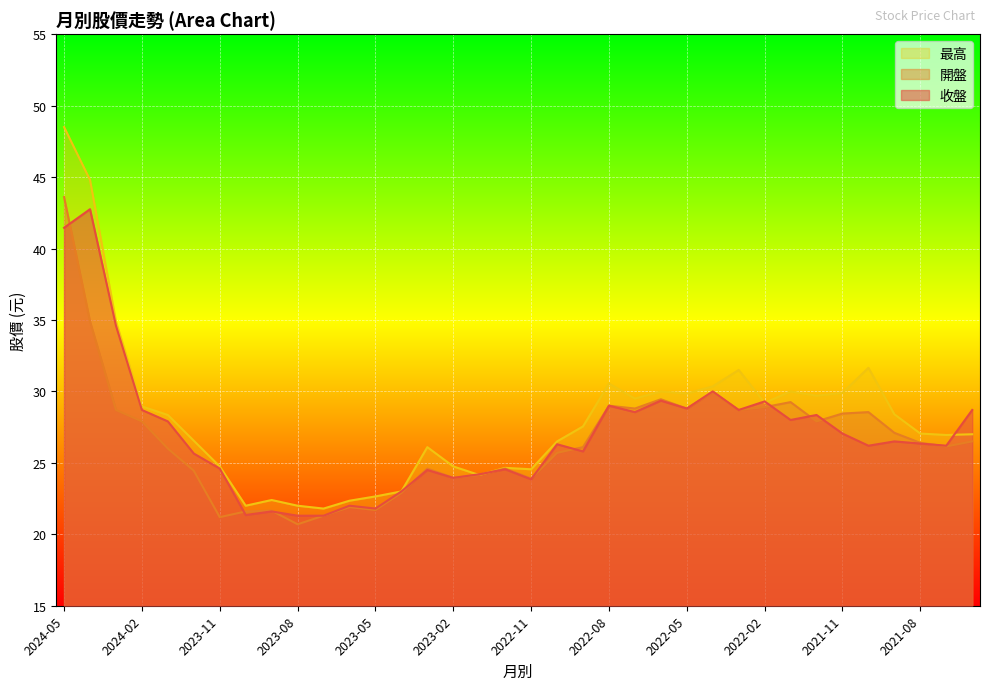

True or false: 最高 has a value of 47.2 at 2022-08.

False